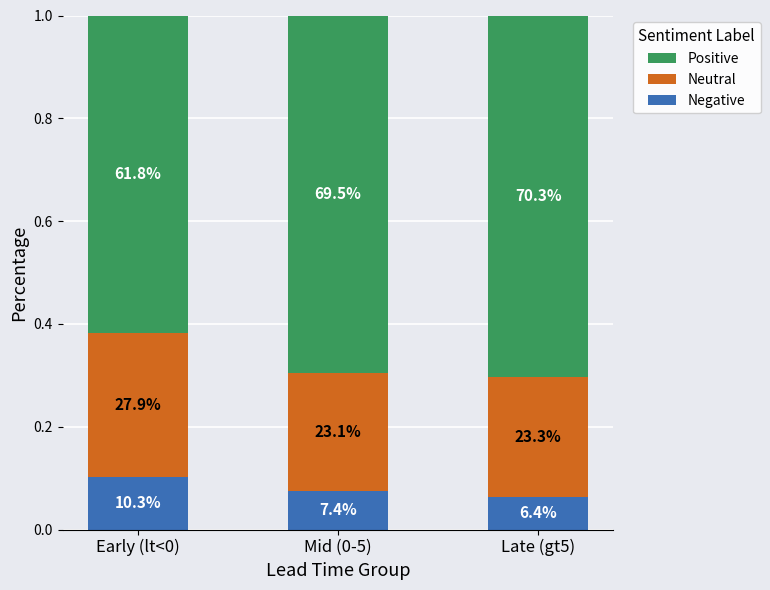

What are all the series names shown in the legend?

Positive, Neutral, Negative